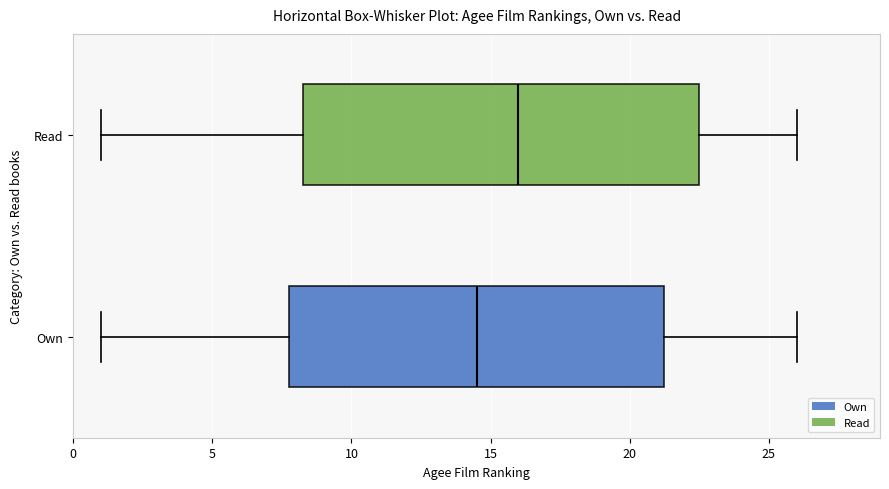

Which box's median line is the furthest to the left?

Own